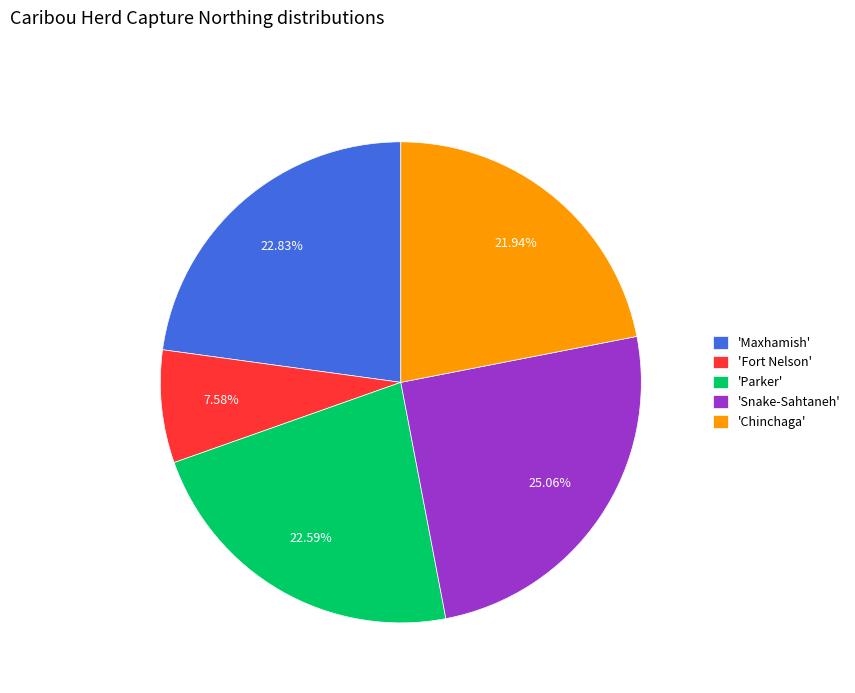

Does 'Parker' account for over 50% of the chart?

No